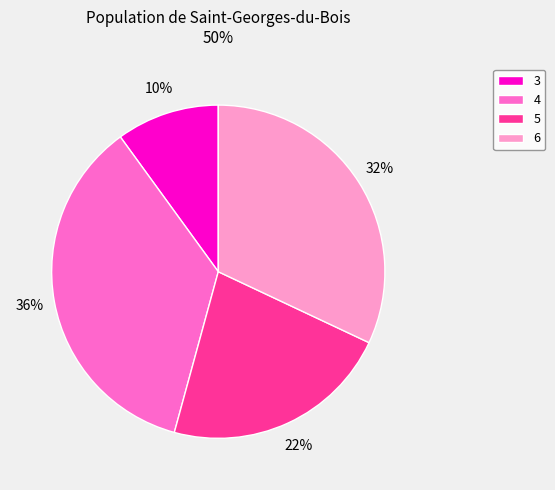

Do 3 and 6 together represent more than half of the pie?

No